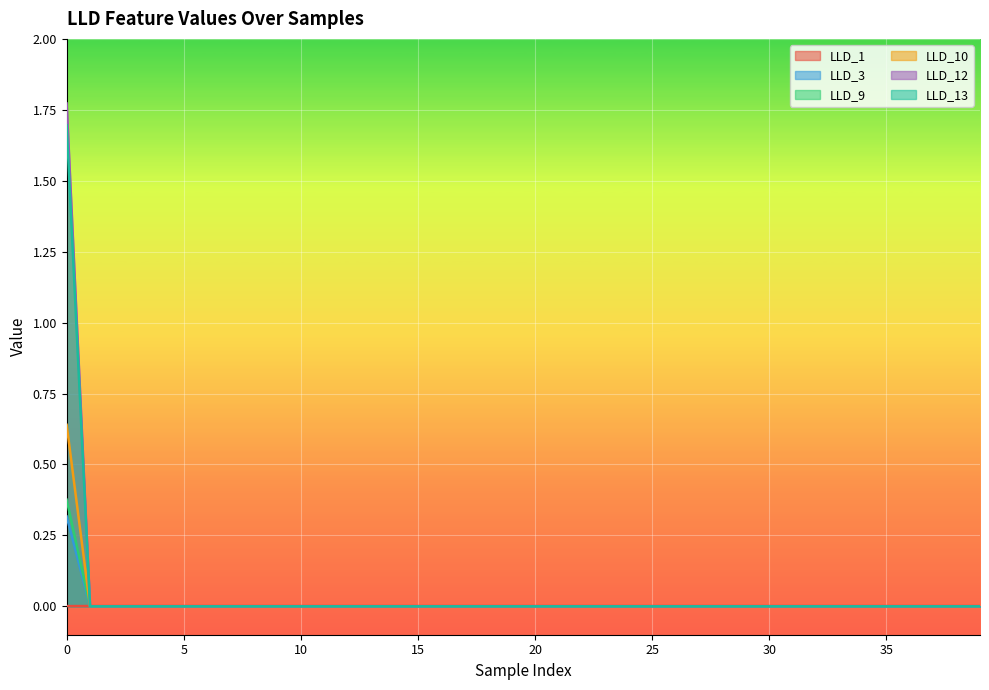

At which category does the chart reach its minimum across all series?

1